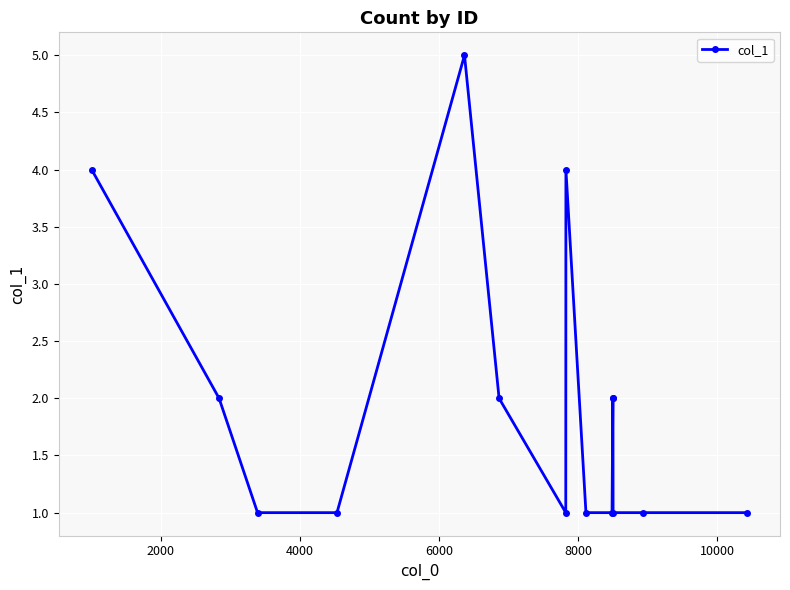

Reading right to left, what are all the values shown in this chart?

1	1	1	2	2	1	1	4	1	2	5	1	1	2	4